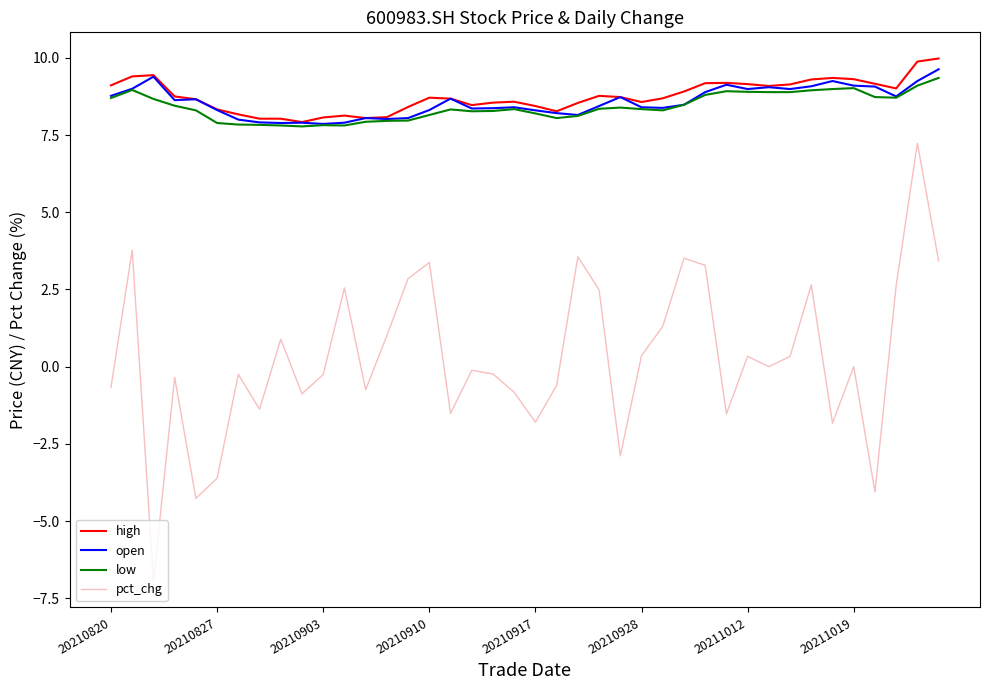

Is this an area chart (filled region under the line)?

No